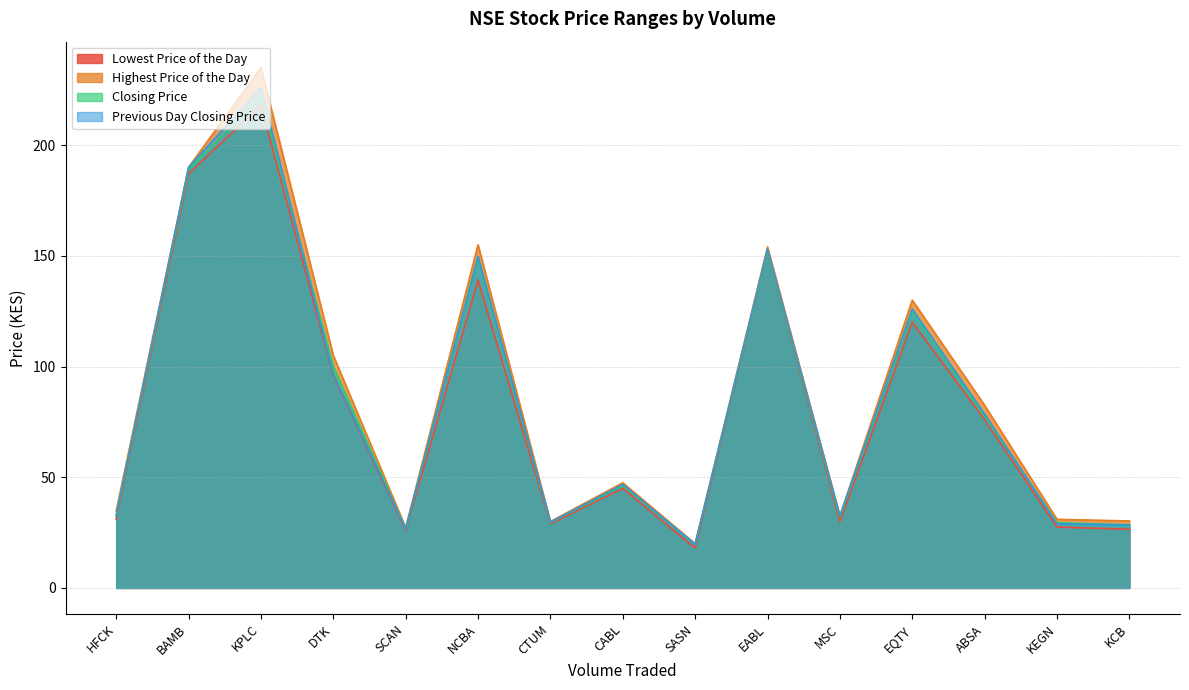

Does the chart display data point markers on the line(s)?

No